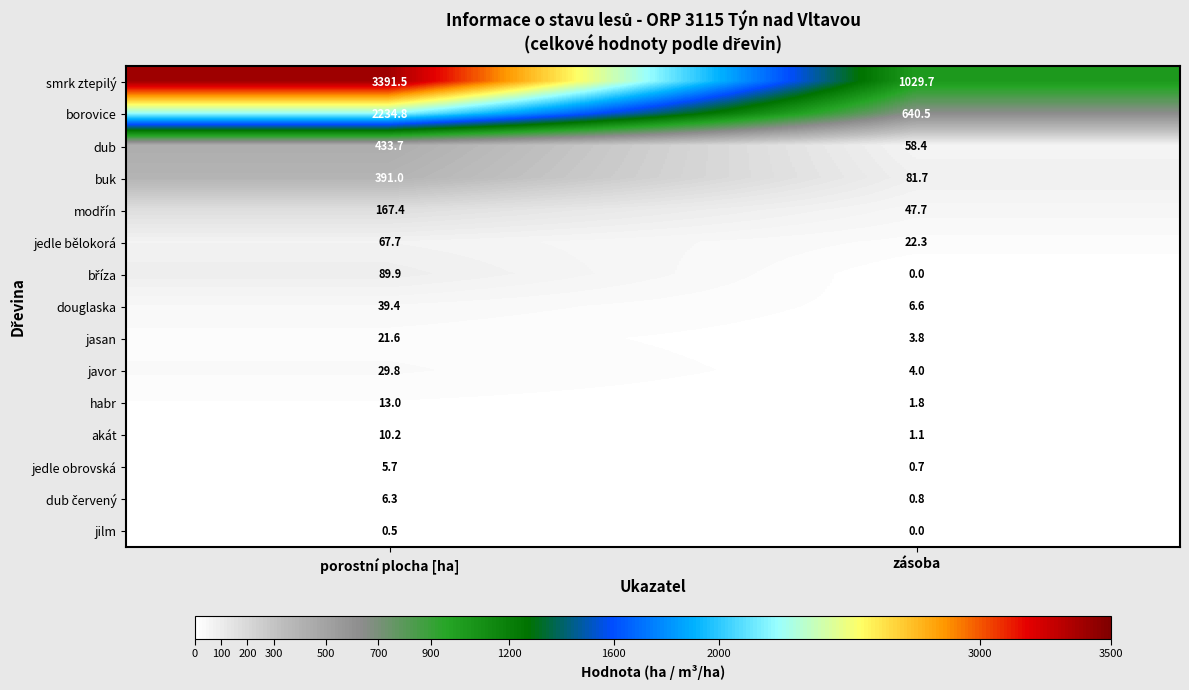

True or false: habr has a value of 13.0 at porostní plocha [ha].

True